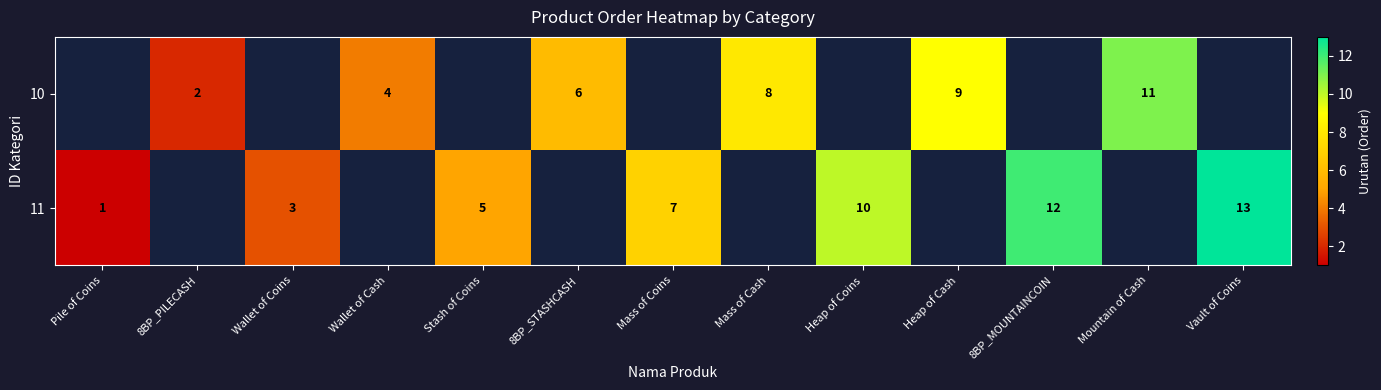

Is the value of 11 at Stash of Coins greater than the value of 10 at Heap of Cash?

No